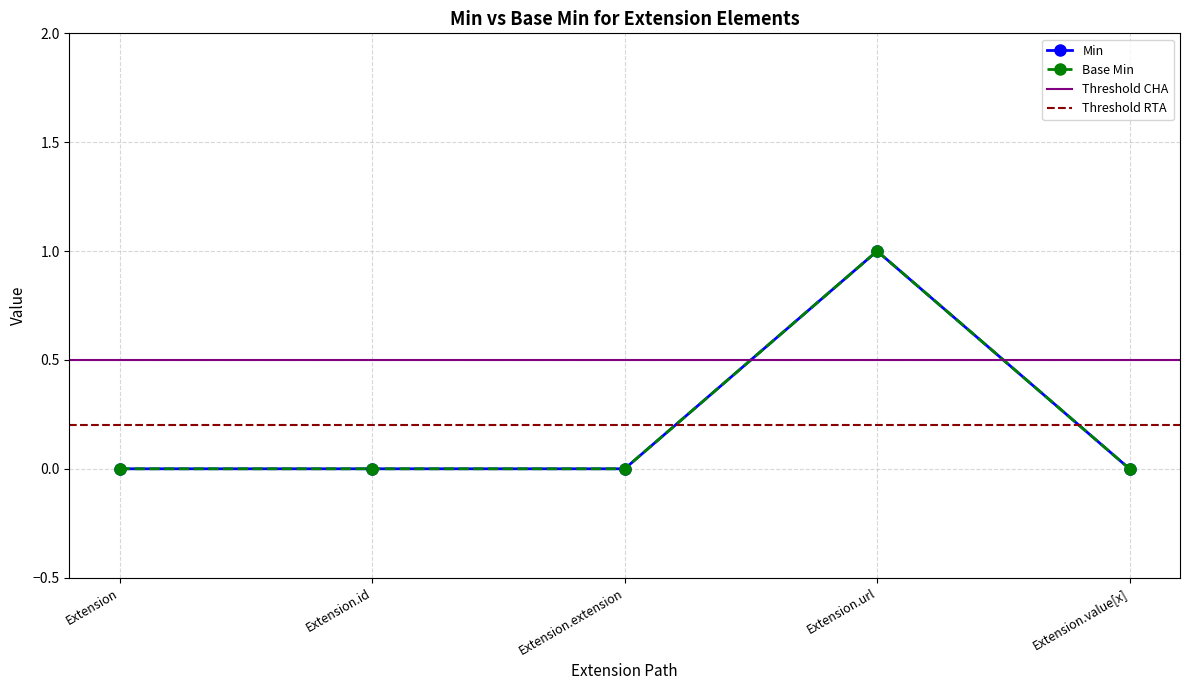

How many categories are shown in the chart?

5